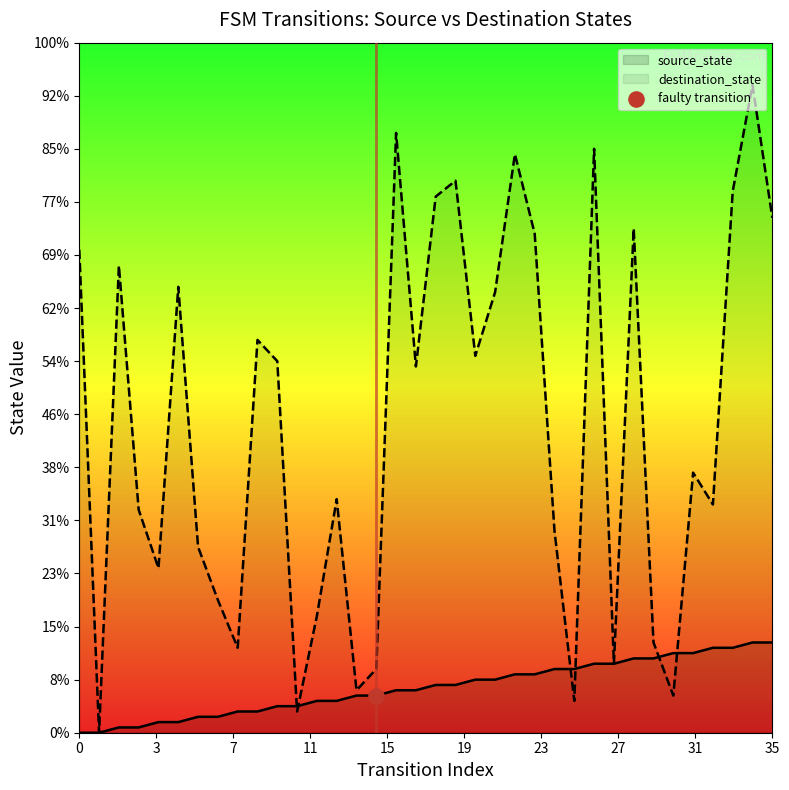

Which series reaches the minimum Y coordinate?

source_state